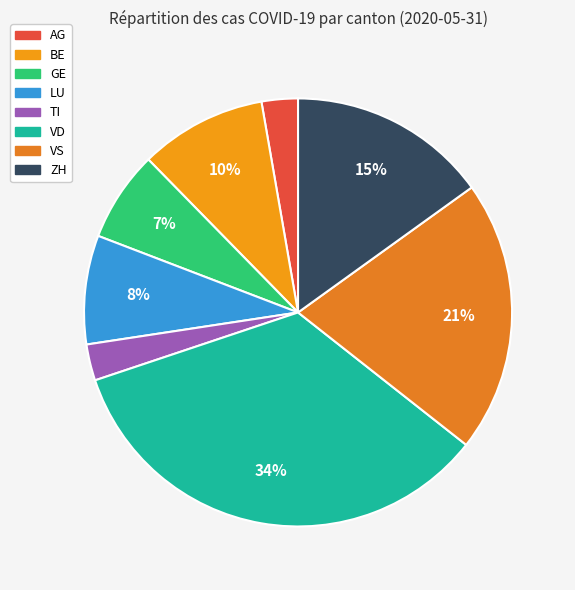

Combined, do VD and TI account for over 50%?

No